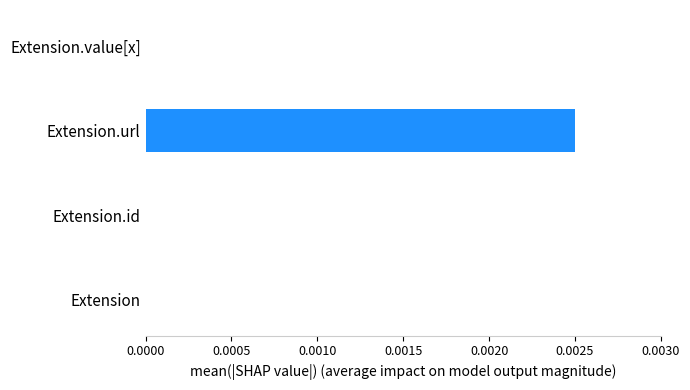

Is it true that the value at Extension.id is 0.0?

True